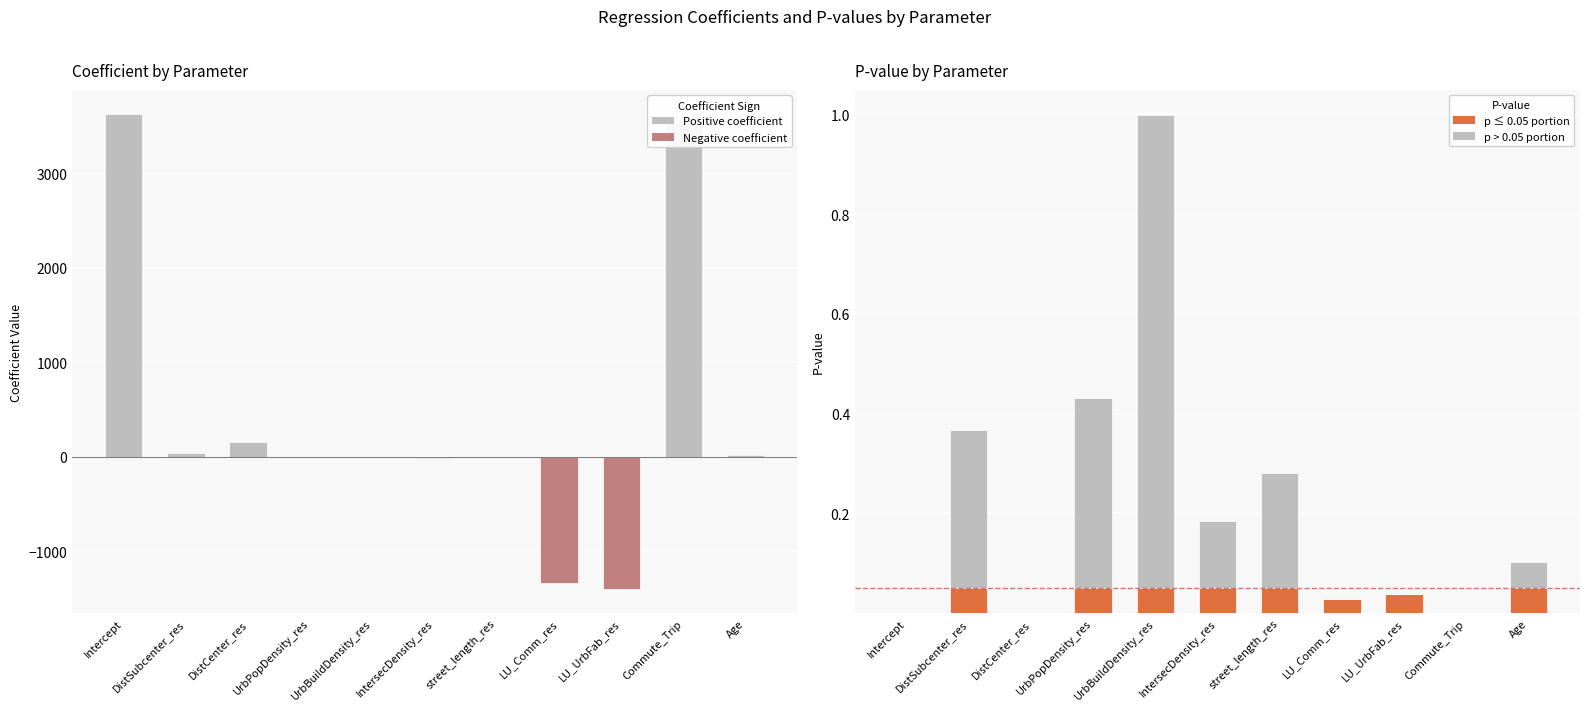

Reading left to right, extract all data points from this chart.

coefficient: Intercept=3630.0	DistSubcenter_res=41.2	DistCenter_res=158.7	UrbPopDensity_res=0.0	UrbBuildDensity_res=0.0	IntersecDensity_res=0.0	street_length_res=0.0	LU_Comm_res=0.0	LU_UrbFab_res=0.0	Commute_Trip=3539.4	Age=15.4
coefficient (negative): Intercept=0.0	DistSubcenter_res=0.0	DistCenter_res=0.0	UrbPopDensity_res=0.0	UrbBuildDensity_res=0.0	IntersecDensity_res=-11.5	street_length_res=-5.0	LU_Comm_res=-1336.1	LU_UrbFab_res=-1401.3	Commute_Trip=0.0	Age=0.0
p ≤ 0.05 portion: Intercept=0.0	DistSubcenter_res=0.1	DistCenter_res=0.0	UrbPopDensity_res=0.1	UrbBuildDensity_res=0.1	IntersecDensity_res=0.1	street_length_res=0.1	LU_Comm_res=0.0	LU_UrbFab_res=0.0	Commute_Trip=0.0	Age=0.1
p > 0.05 portion: Intercept=0.0	DistSubcenter_res=0.3	DistCenter_res=0.0	UrbPopDensity_res=0.4	UrbBuildDensity_res=0.9	IntersecDensity_res=0.1	street_length_res=0.2	LU_Comm_res=0.0	LU_UrbFab_res=0.0	Commute_Trip=0.0	Age=0.1